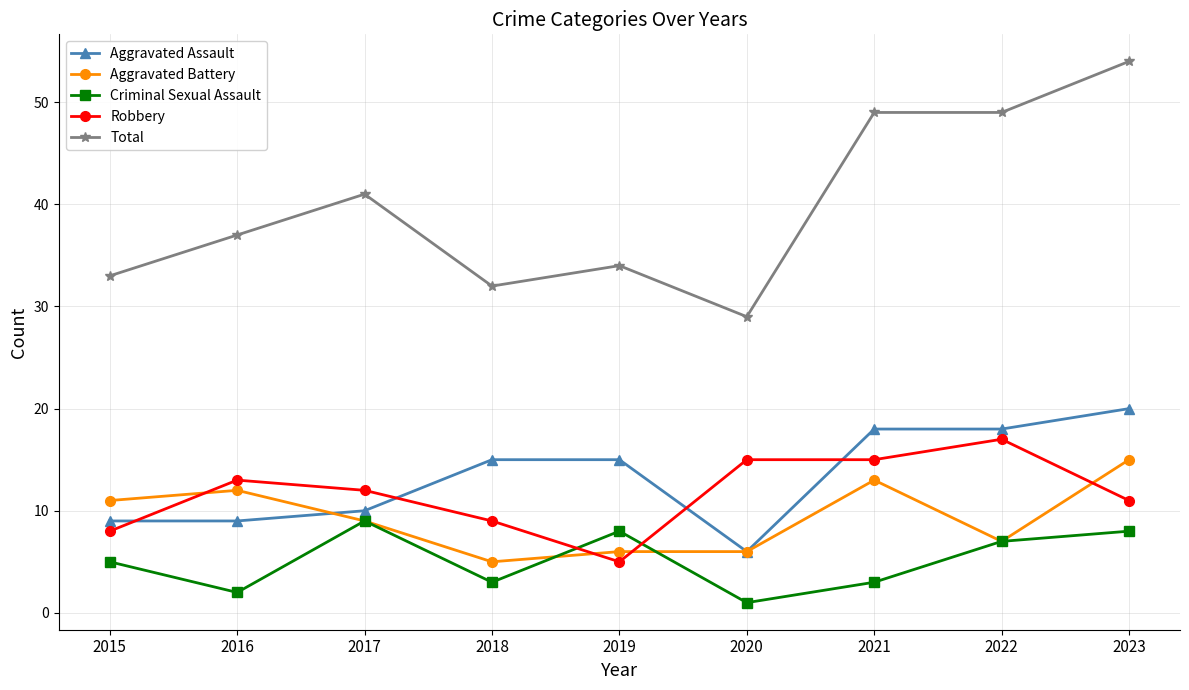

List the series in order of their peak value, lowest first.

Criminal Sexual Assault, Aggravated Battery, Robbery, Aggravated Assault, Total